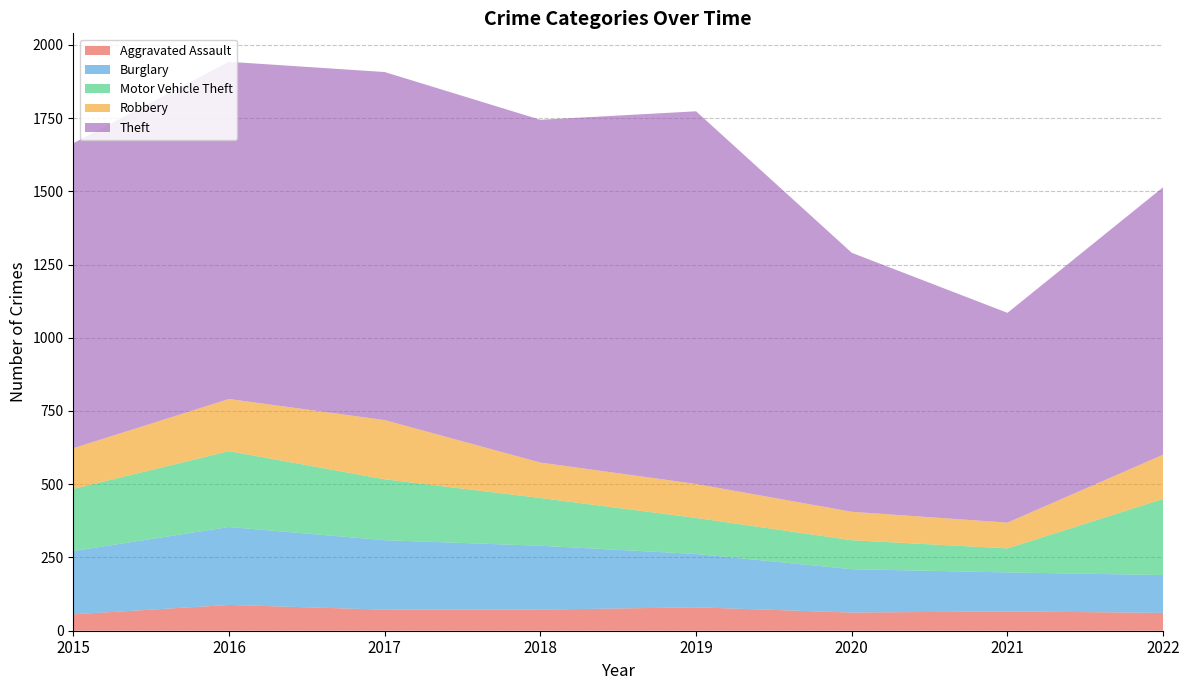

Reading right to left, list all the values displayed in this chart.

Aggravated Assault: 2022=61	2021=66	2020=62	2019=80	2018=72	2017=72	2016=88	2015=56
Burglary: 2022=129	2021=133	2020=148	2019=182	2018=218	2017=237	2016=266	2015=216
Motor Vehicle Theft: 2022=260	2021=82	2020=99	2019=123	2018=163	2017=208	2016=259	2015=212
Robbery: 2022=151	2021=88	2020=97	2019=116	2018=121	2017=202	2016=178	2015=139
Theft: 2022=913	2021=716	2020=884	2019=1272	2018=1170	2017=1188	2016=1151	2015=1041